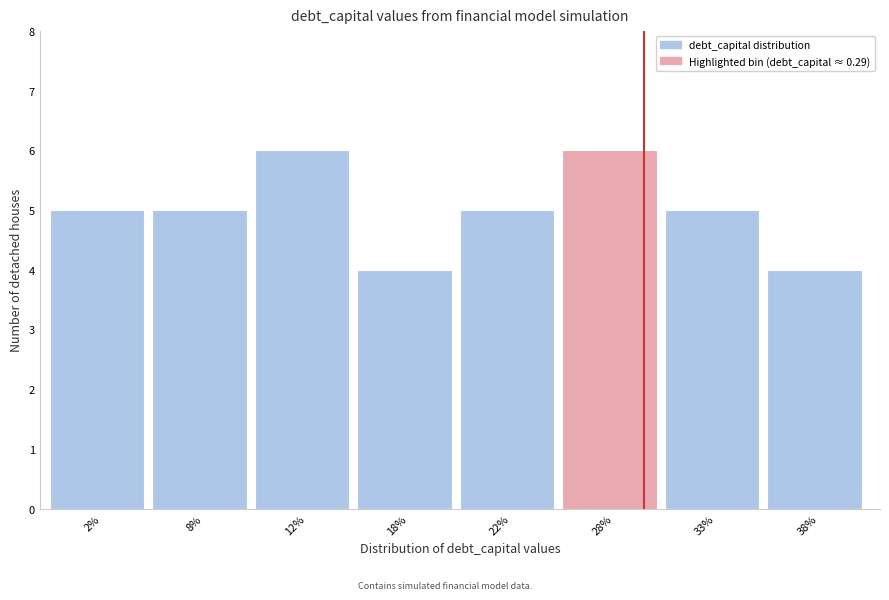

Reading left to right, extract all data points from this chart.

5	5	6	4	5	6	5	4